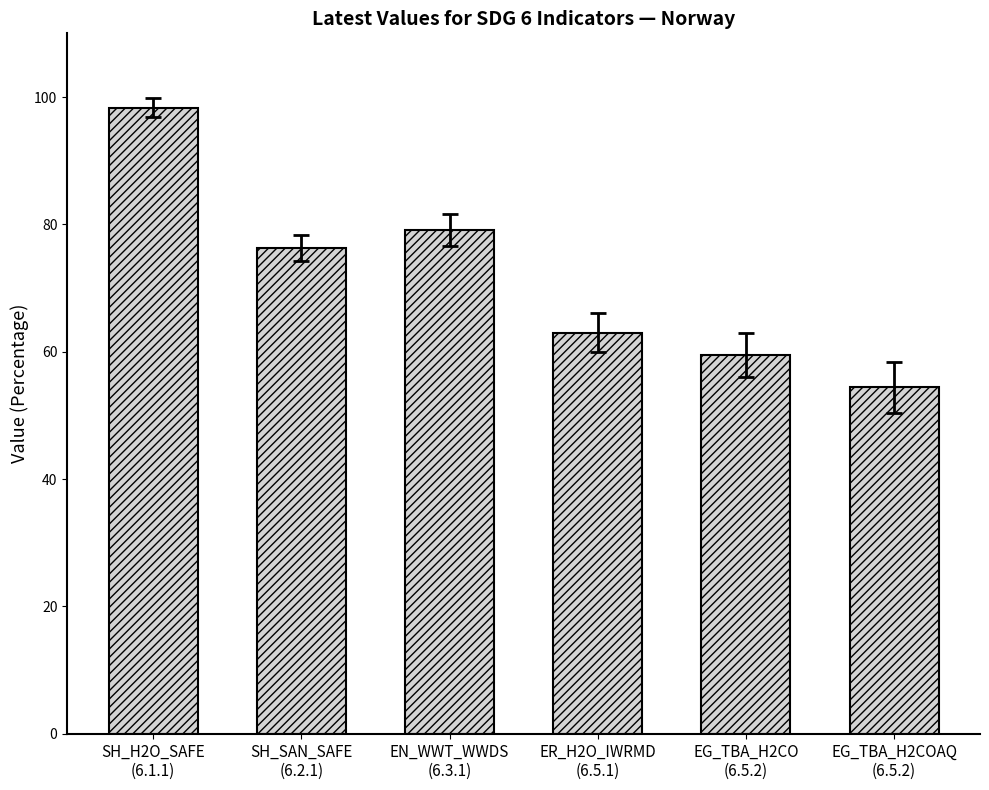

What is the ratio of the value at EN_WWT_WWDS
(6.3.1) to the value at SH_SAN_SAFE
(6.2.1)?

1.0